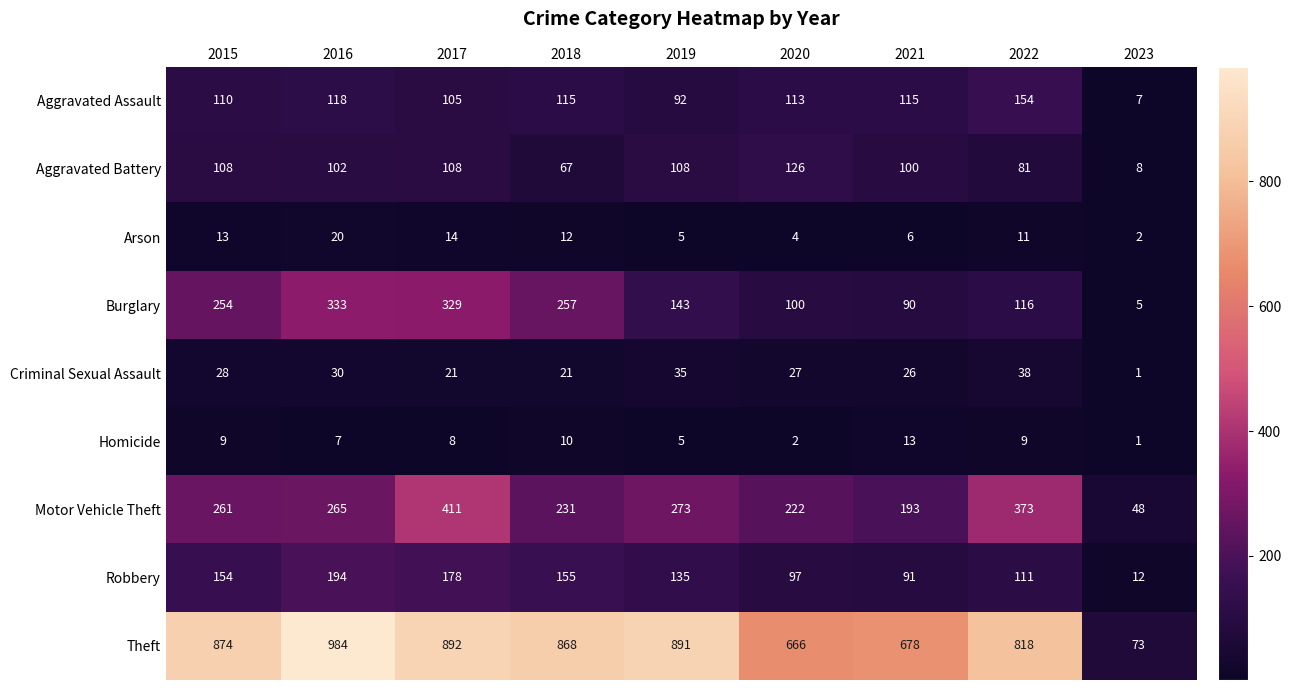

Rank the series by their maximum value, from highest to lowest.

Theft, Motor Vehicle Theft, Burglary, Robbery, Aggravated Assault, Aggravated Battery, Criminal Sexual Assault, Arson, Homicide